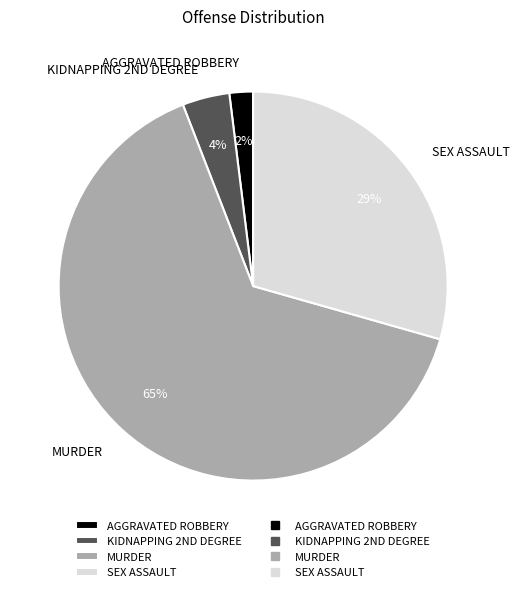

Which slice represents more than half of the pie?

MURDER